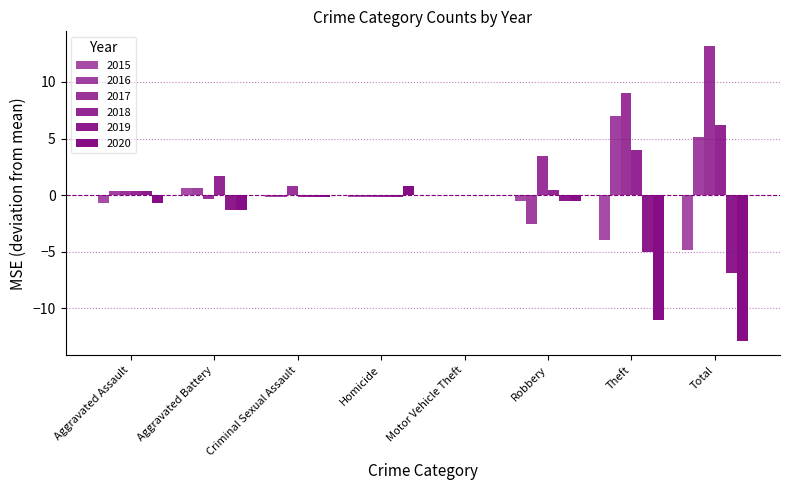

How many data points does each series have?

8